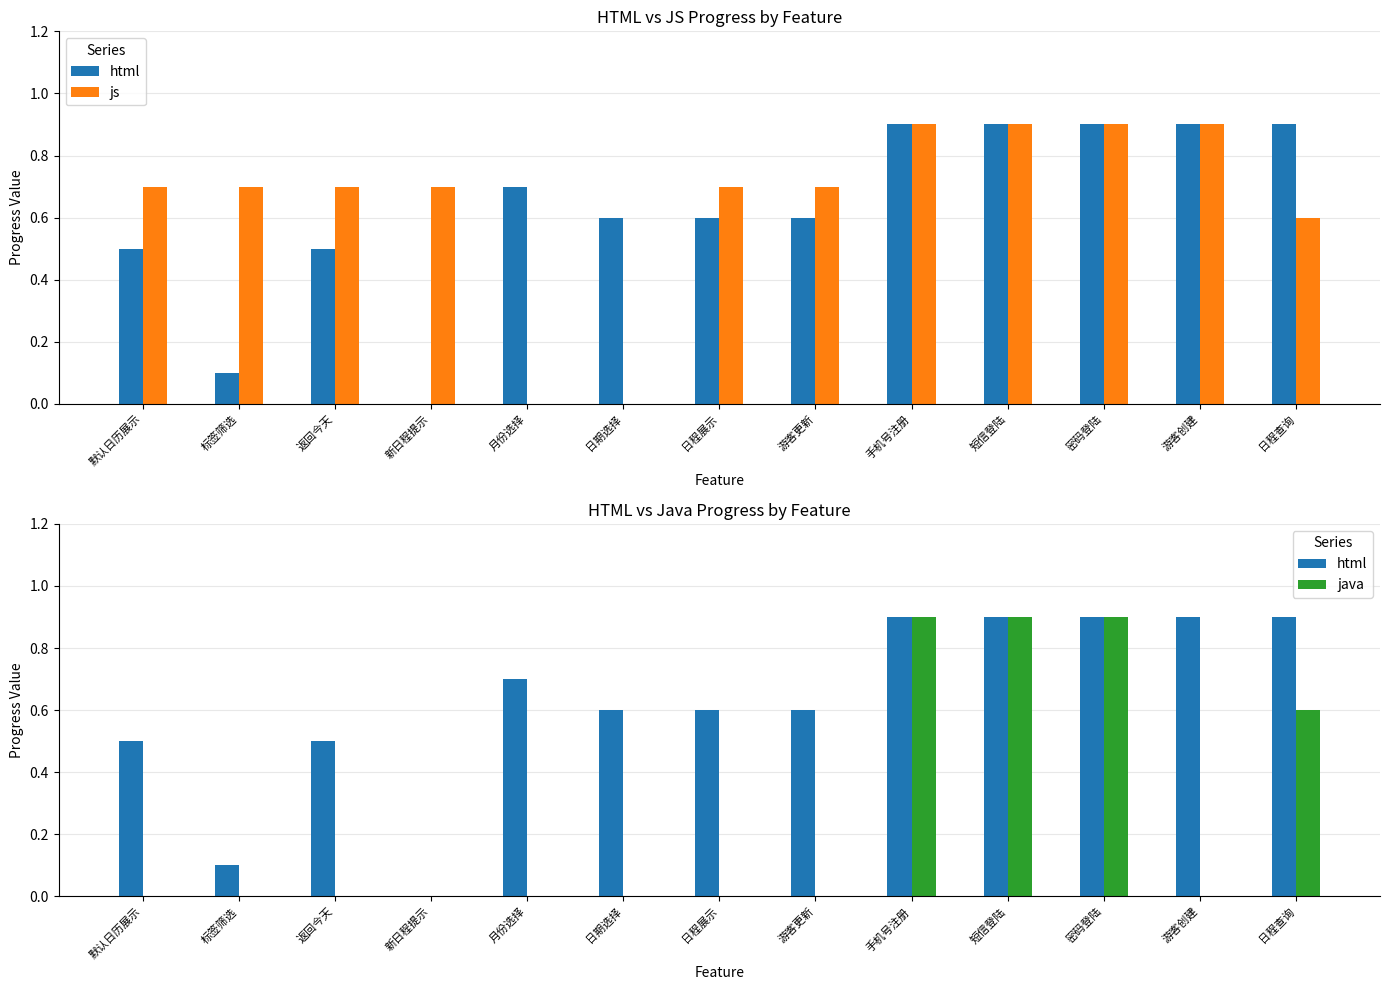

Which series has the largest total across all categories?

js